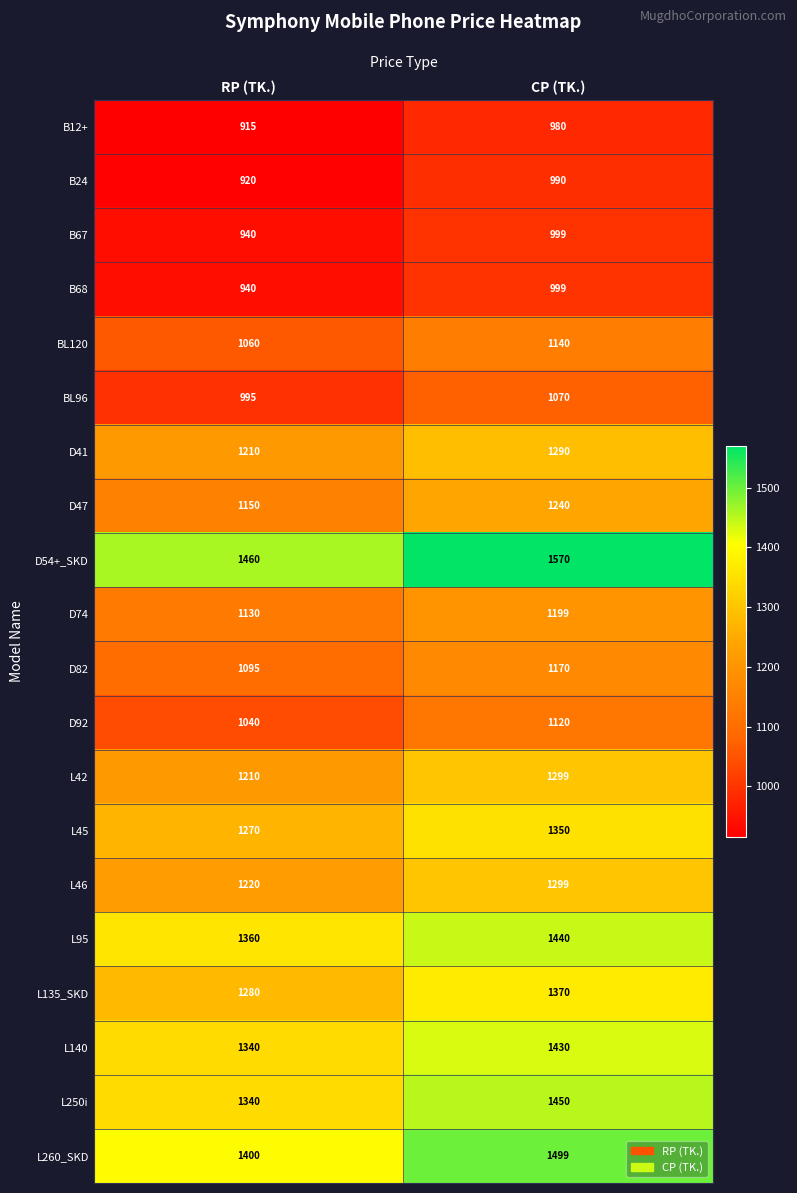

What is the total value across all series at RP (TK.)?

23275